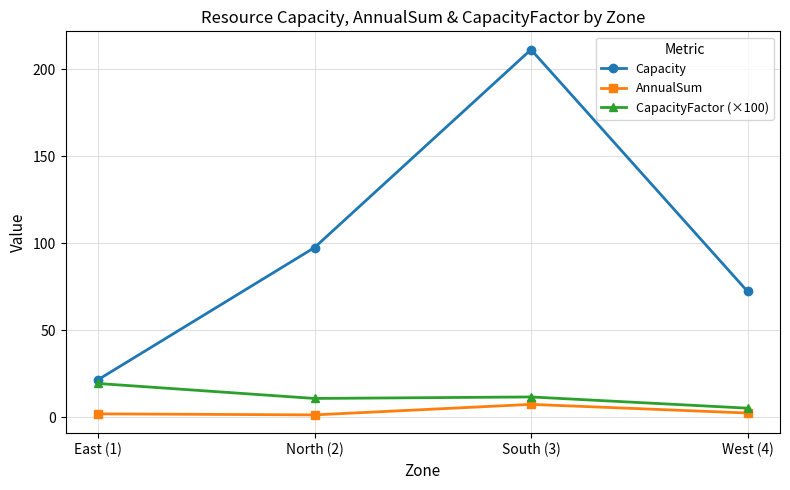

True or false: AnnualSum has more than 2 points higher than both neighbors.

False